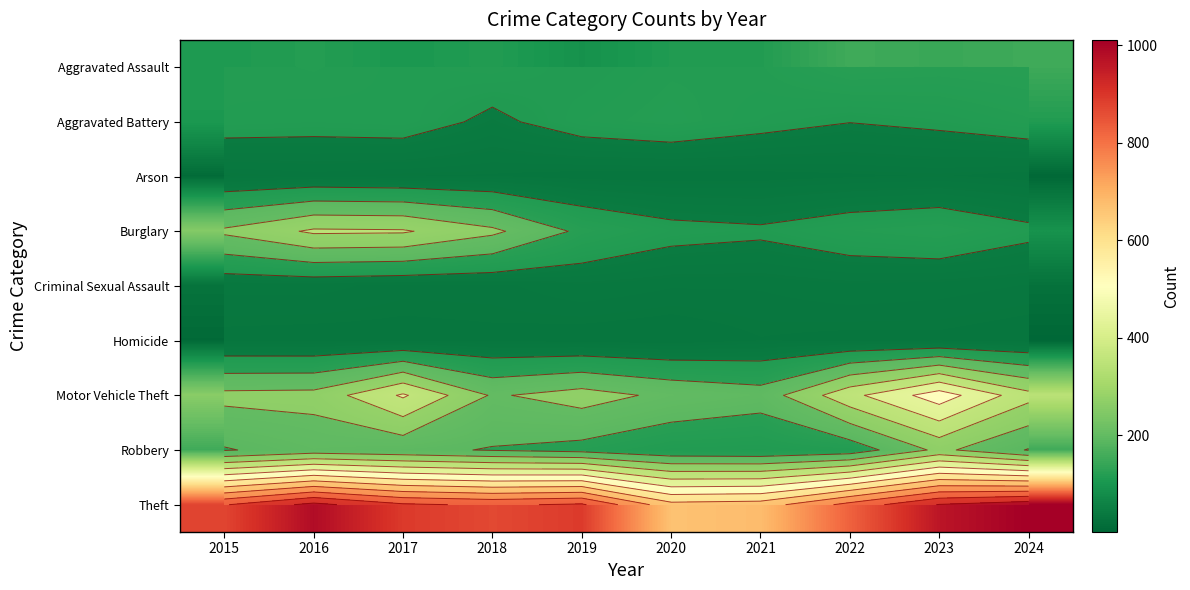

What is the sum of the Aggravated Battery values at 2024 and 2019?

222